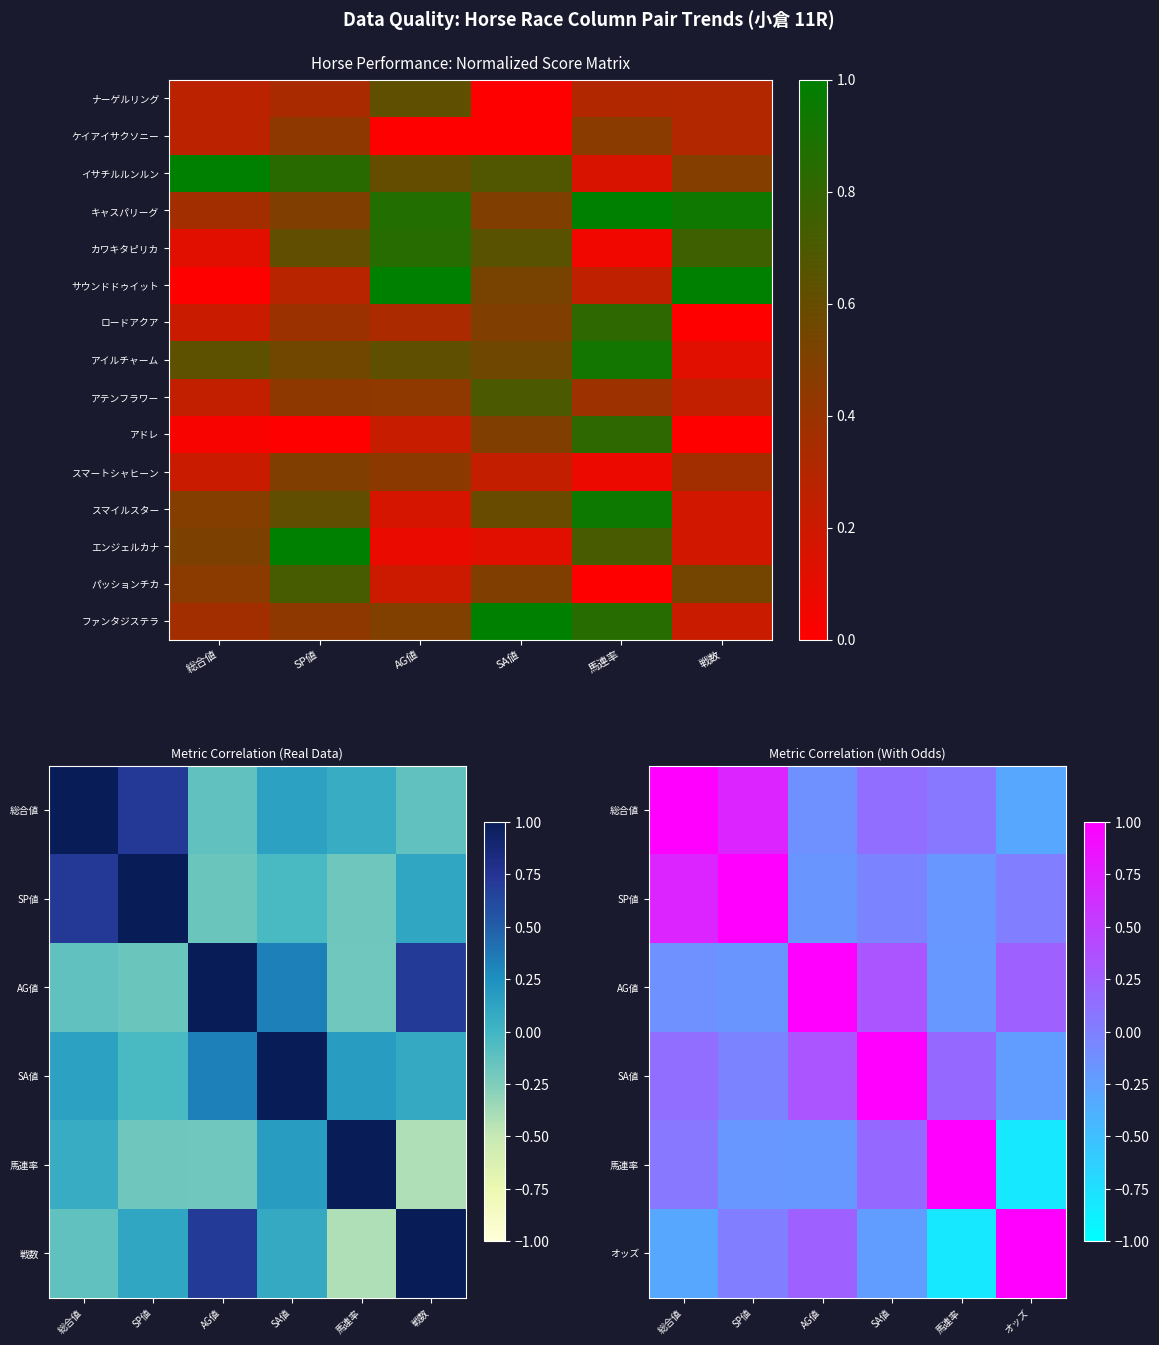

Which category has the lowest value in the ロードアクア series?

戦数